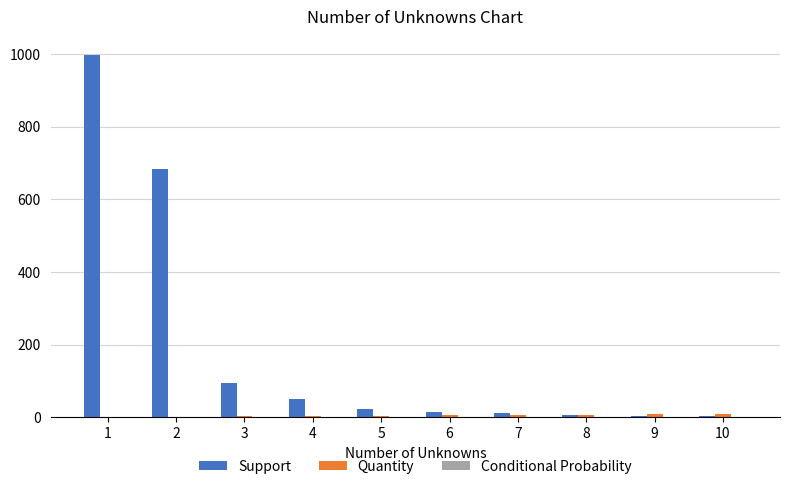

Which series changed the most between 2 and 3?

Support